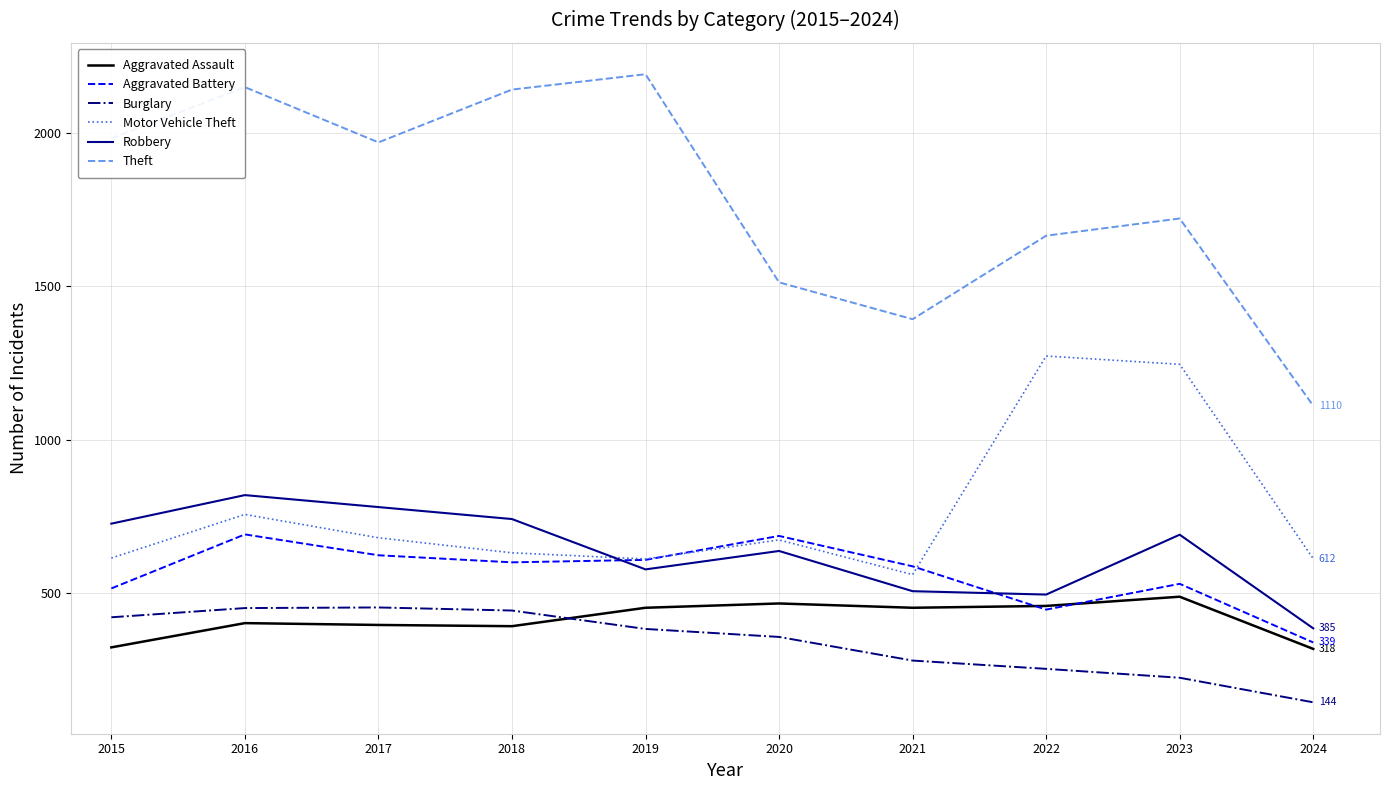

The Motor Vehicle Theft series shows 673 at 2020. True or false?

True